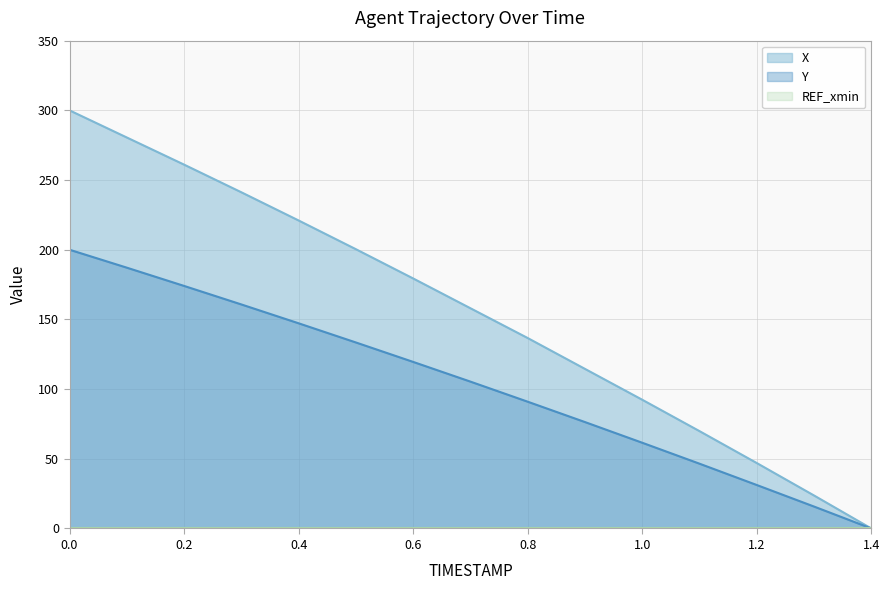

Which series changed the most between 0.3 and 1.3?

X